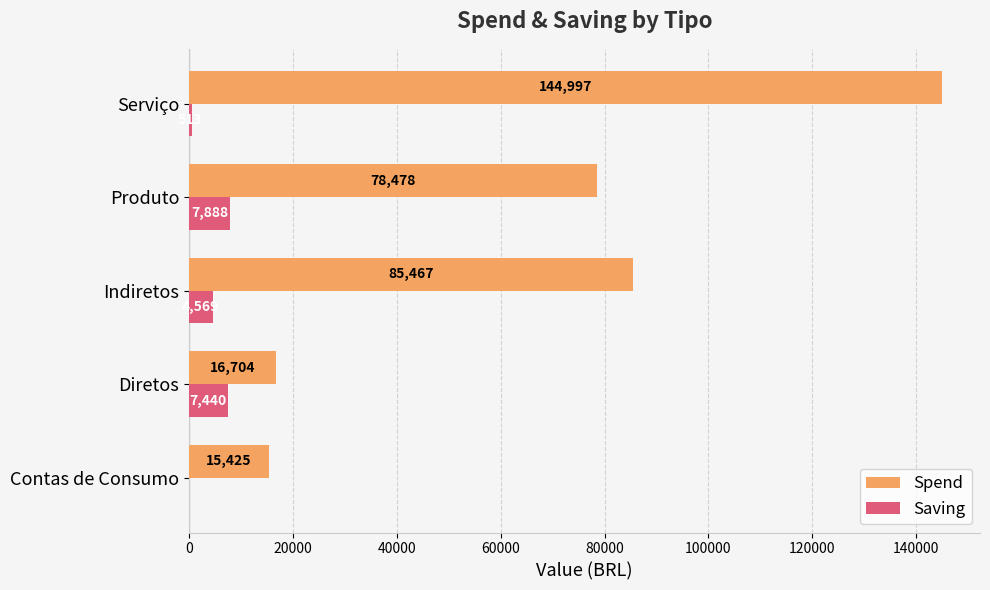

Is it true that Spend equals 144997.1 at Serviço?

True